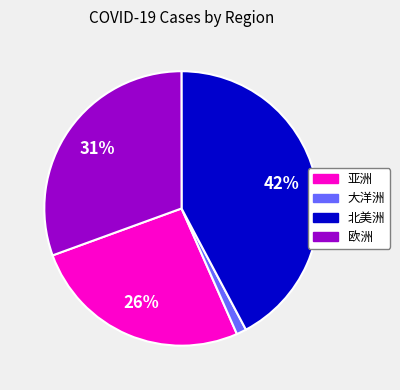

Rank the categories by value from lowest to highest.

大洋洲, 亚洲, 欧洲, 北美洲